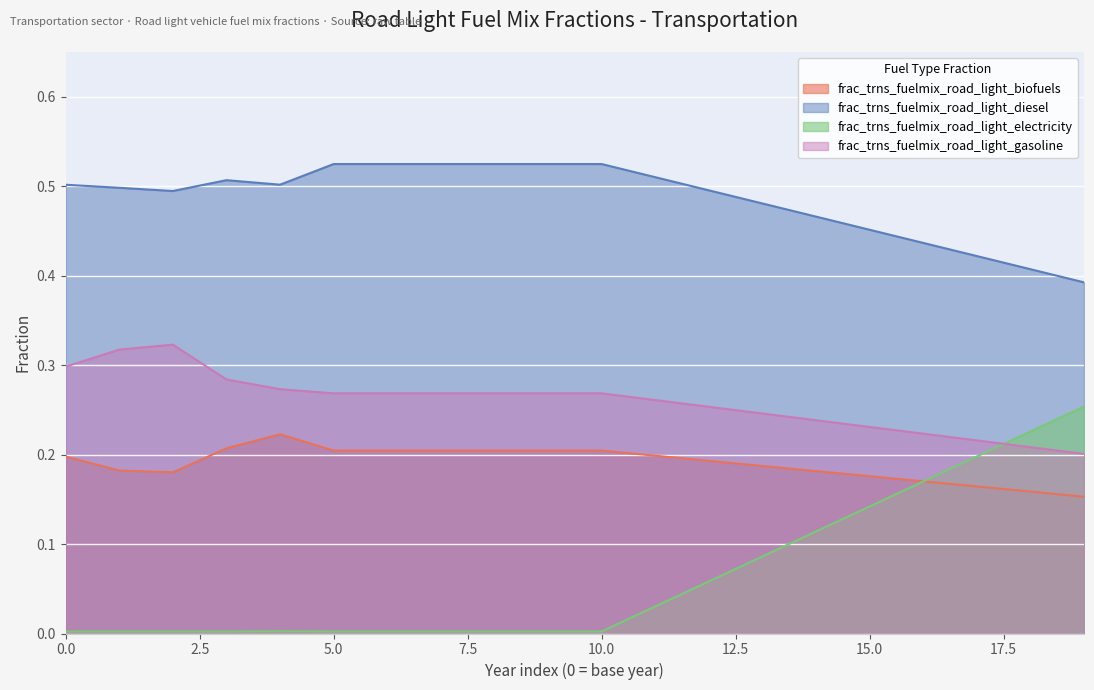

What is the difference between the second highest and second lowest values in the frac_trns_fuelmix_road_light_electricity series?

0.2